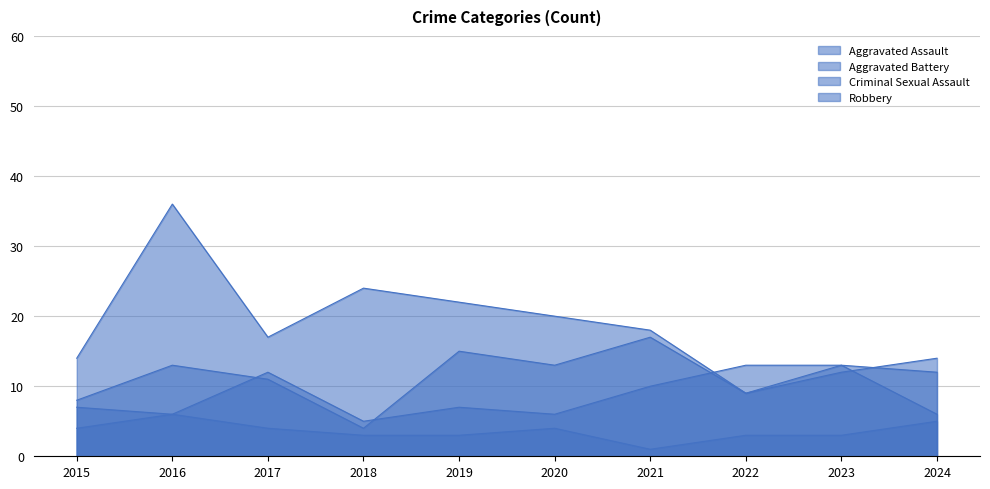

What is the difference between the maximum and minimum values in the Aggravated Battery series?

13